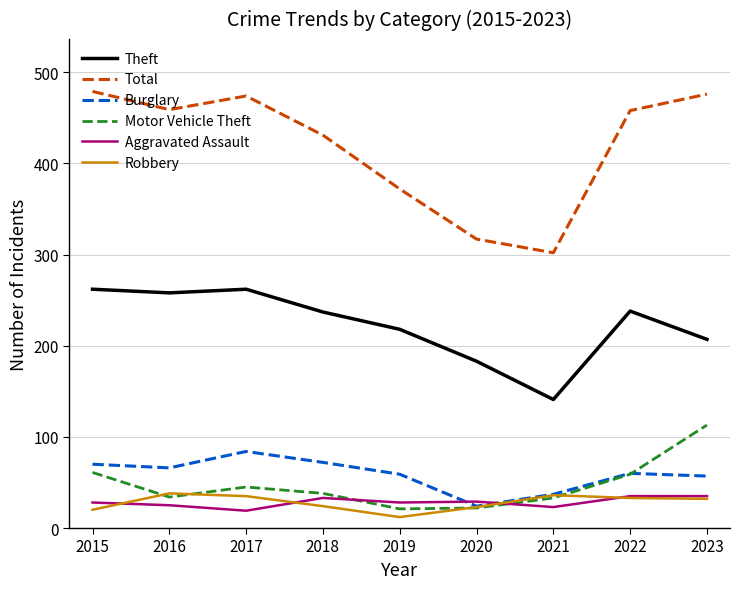

Which series has the largest total across all categories?

Total